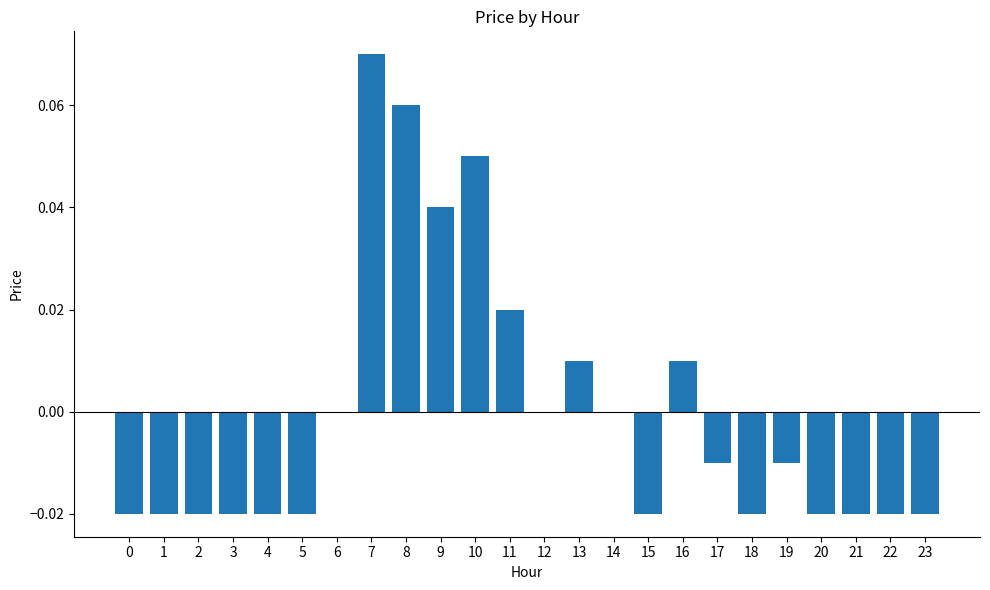

Which label corresponds to the largest value in the chart?

7